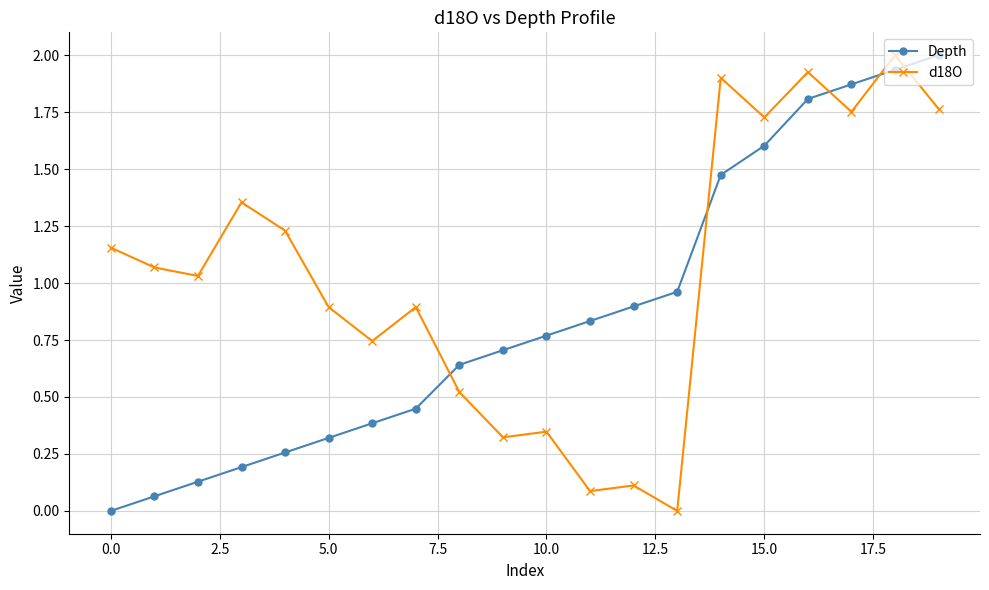

What is the sum of all Depth values?

17.3